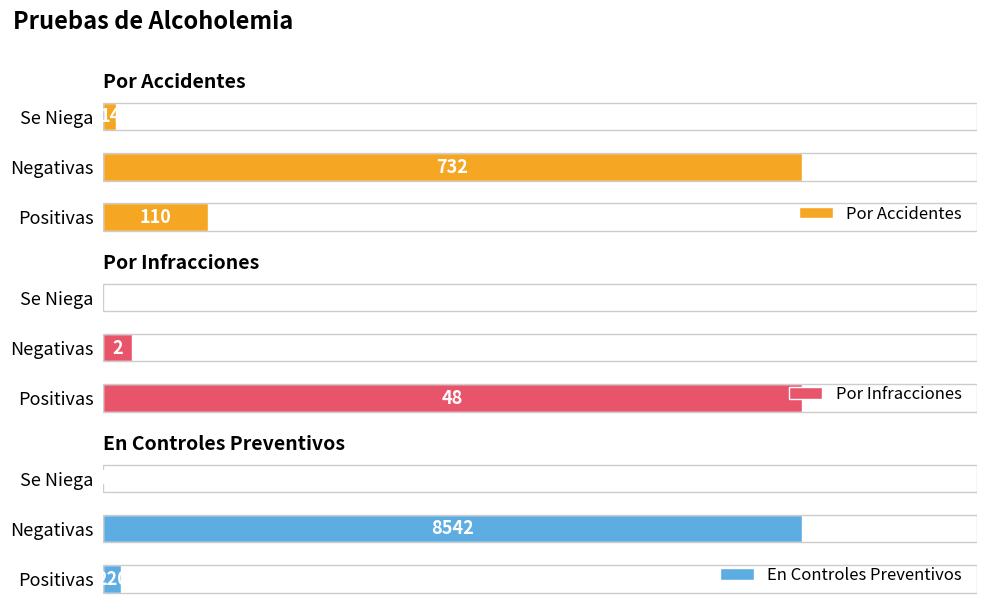

How many categories are shown in the chart?

3